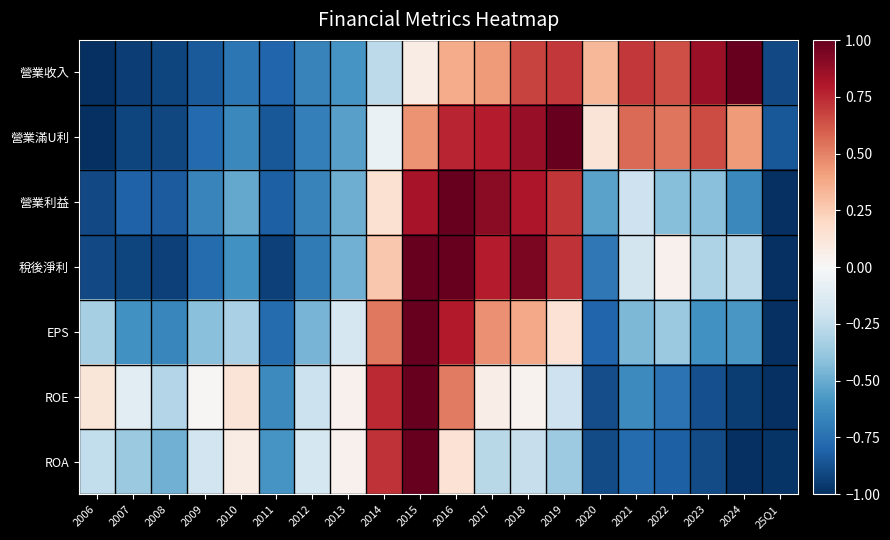

Which category has the highest value across all series?

2024